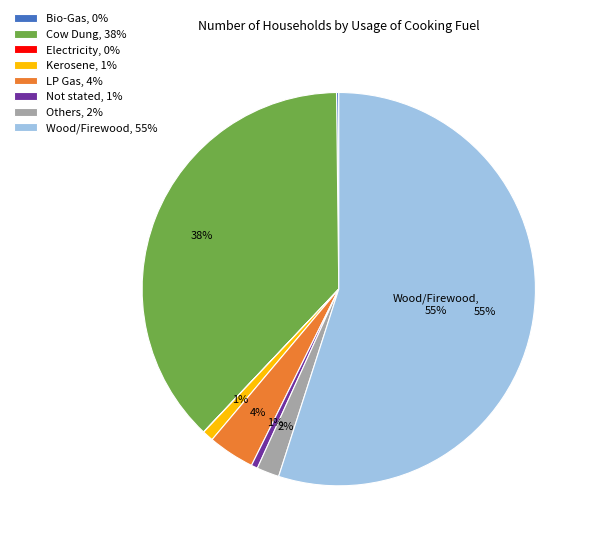

What is the largest slice in the pie chart?

Wood/Firewood